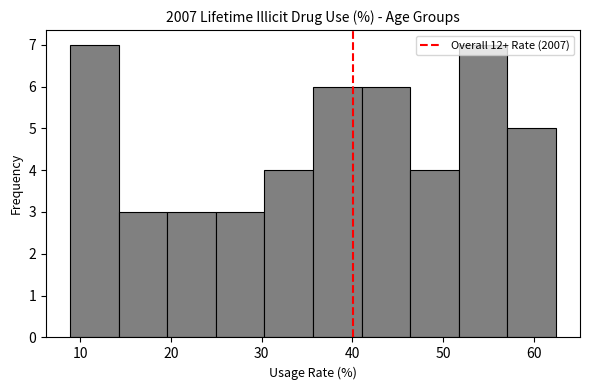

How tall is the bar that spans 30 to 36 on the x-axis? Neither the bar edges nor the heights are printed on the chart, so give them approximately, as read against the axes.

4